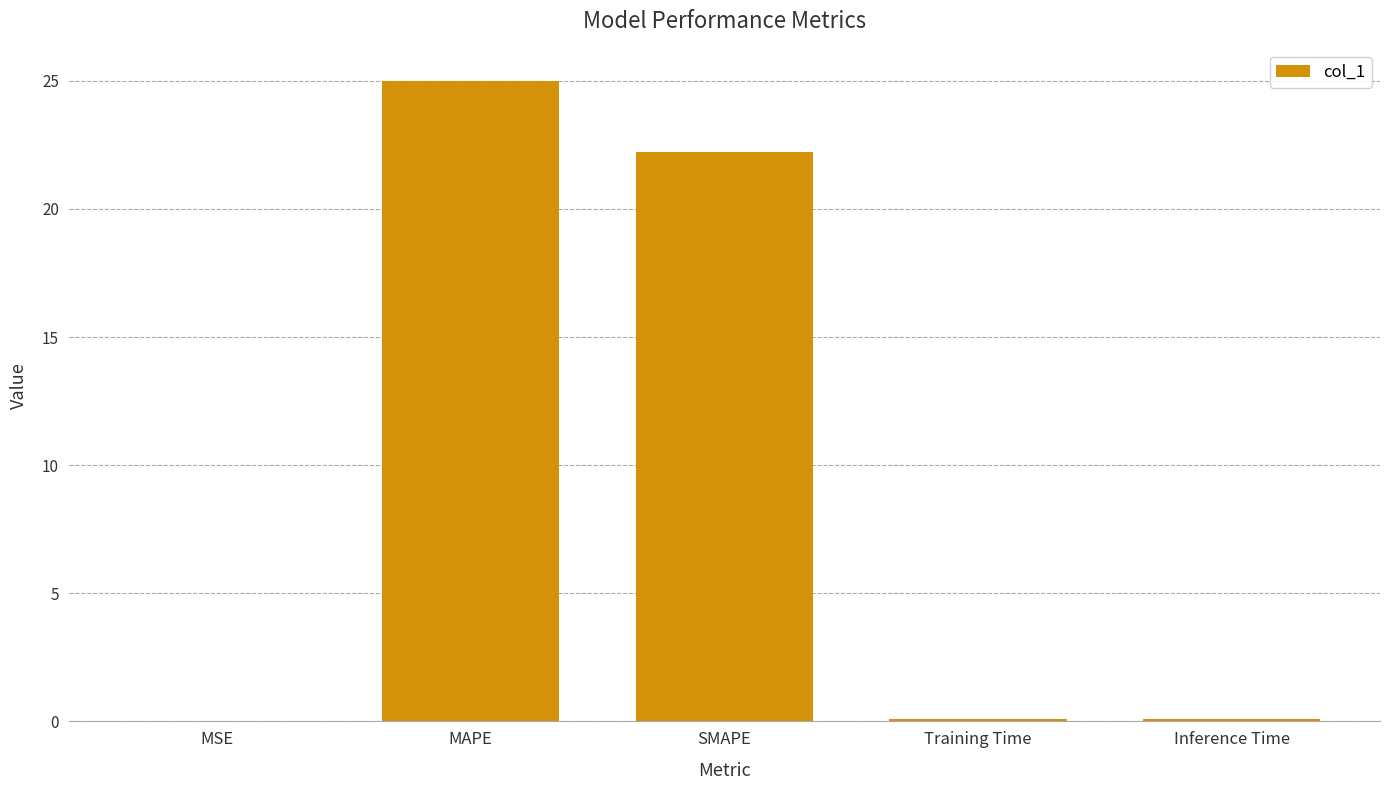

At which category does the chart reach its peak across all series?

MAPE